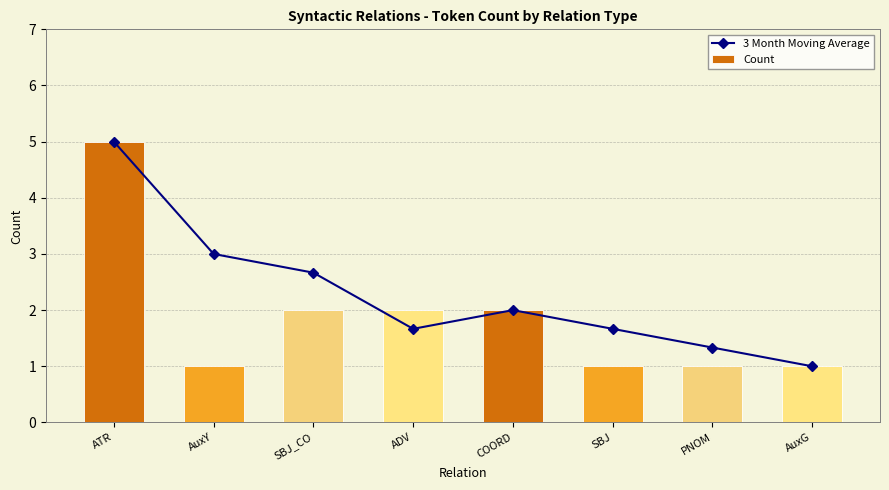

What is the value of the 3 Month Moving Average bar at the 4th from the left?

1.7